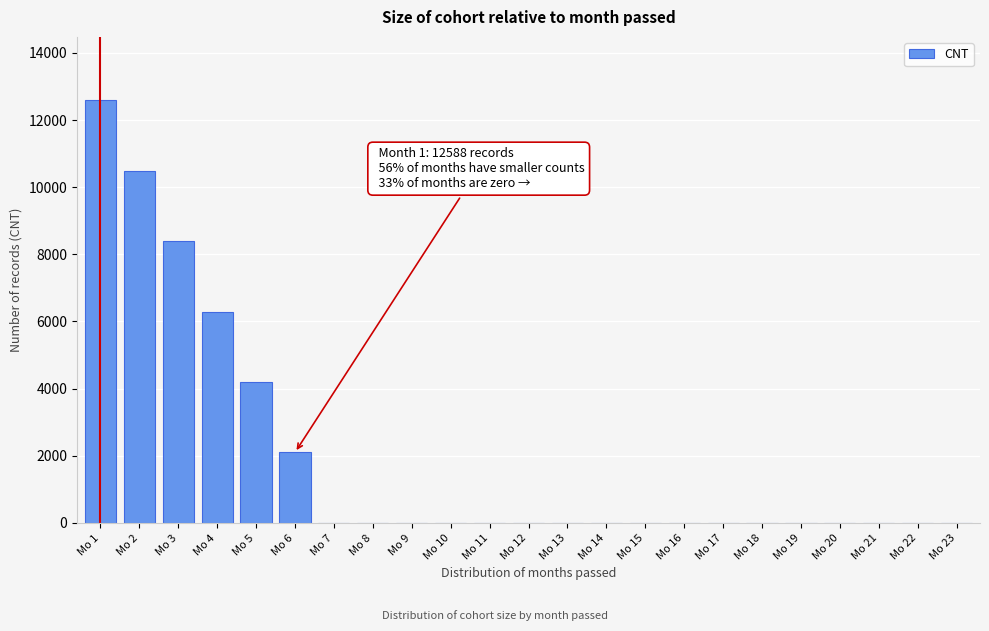

Reading right to left, extract all data points from this chart.

Mo 23=0	Mo 22=0	Mo 21=0	Mo 20=0	Mo 19=0	Mo 18=0	Mo 17=0	Mo 16=0	Mo 15=0	Mo 14=0	Mo 13=0	Mo 12=0	Mo 11=0	Mo 10=0	Mo 9=0	Mo 8=0	Mo 7=0	Mo 6=2098	Mo 5=4196	Mo 4=6294	Mo 3=8392	Mo 2=10490	Mo 1=12588